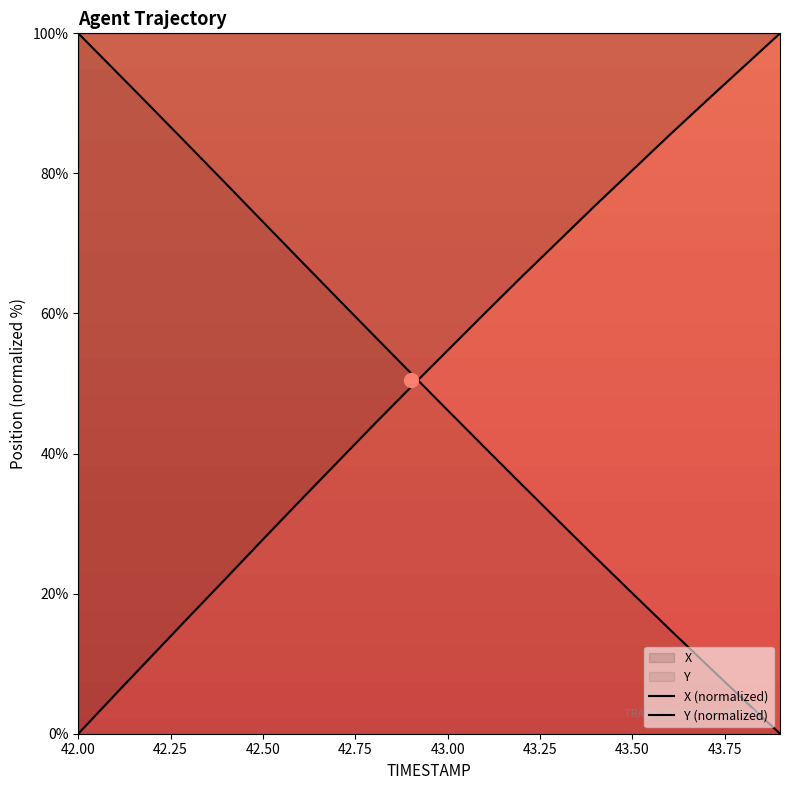

True or false: Y (normalized) and X (normalized) intersect in this chart.

True